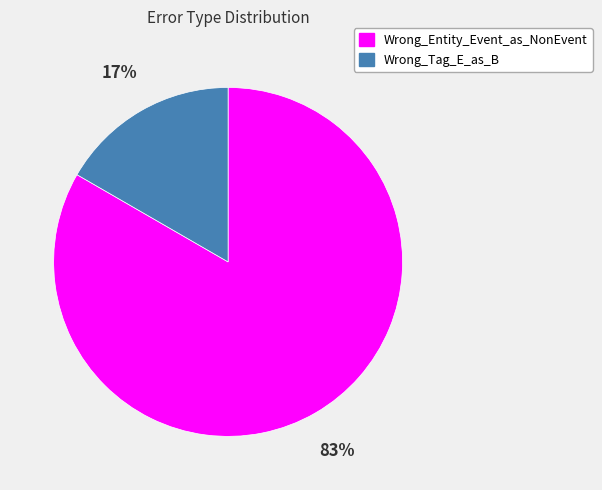

True or false: Wrong_Tag_E_as_B accounts for 17% of the total.

True